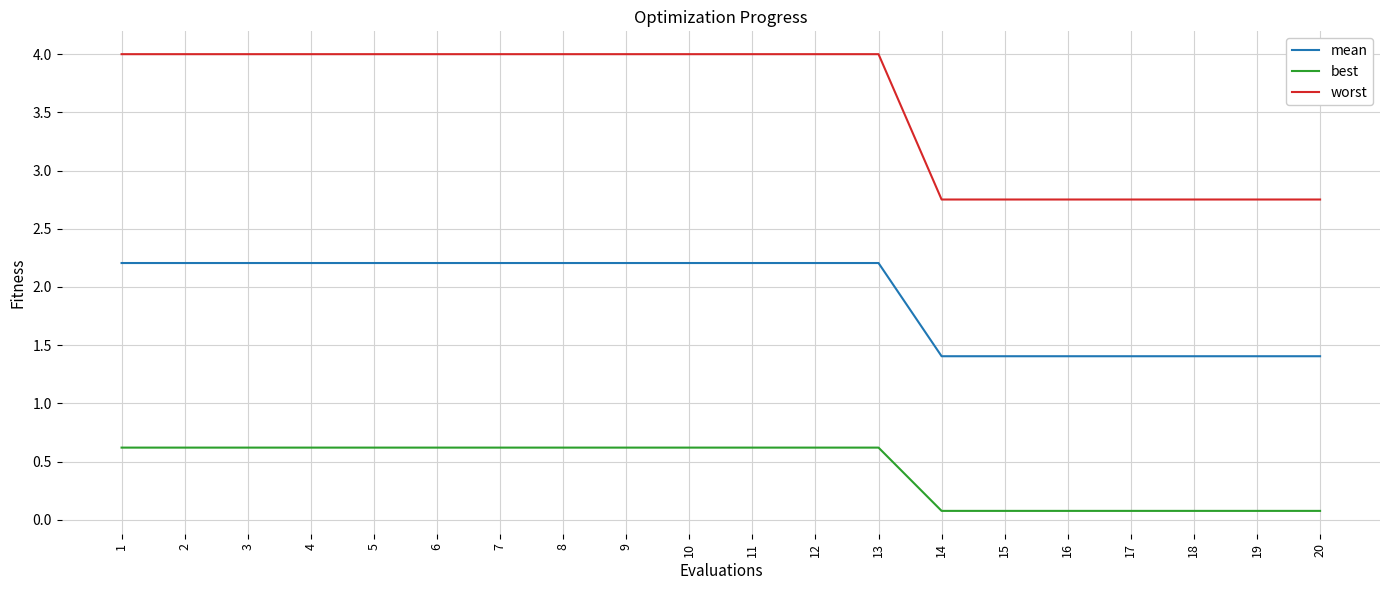

What is the minimum value for mean?

1.4